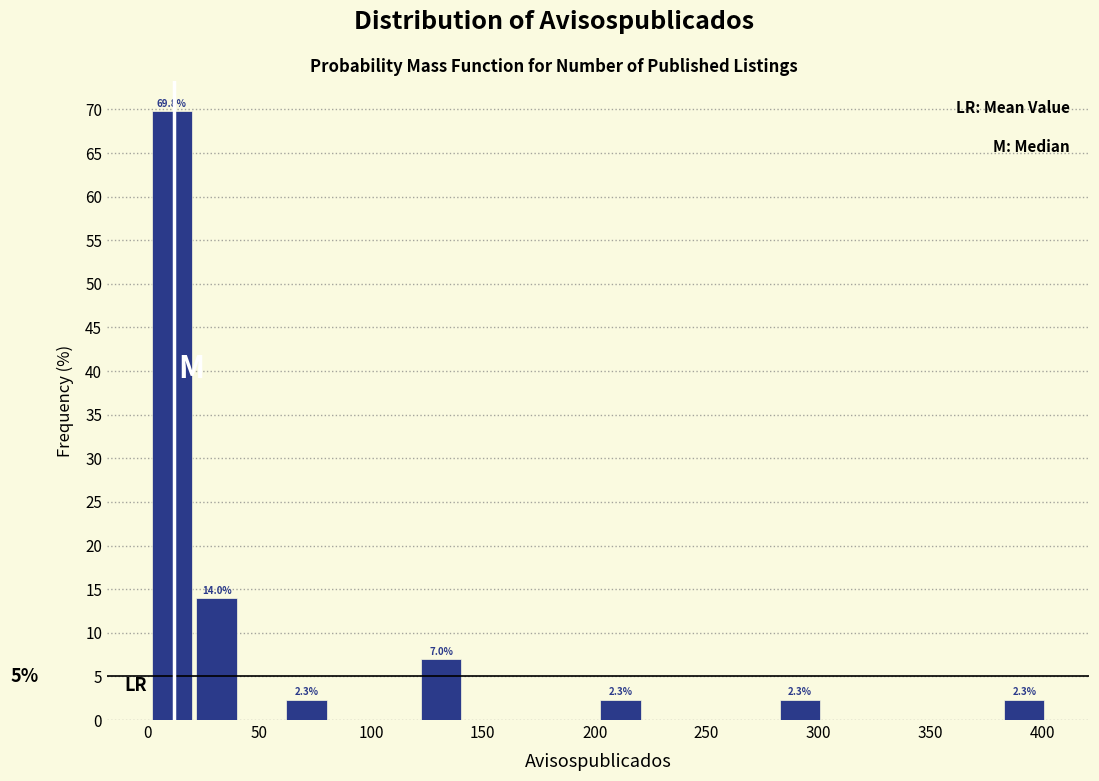

Over which range of the x-axis is the bar tallest?

0 to 20